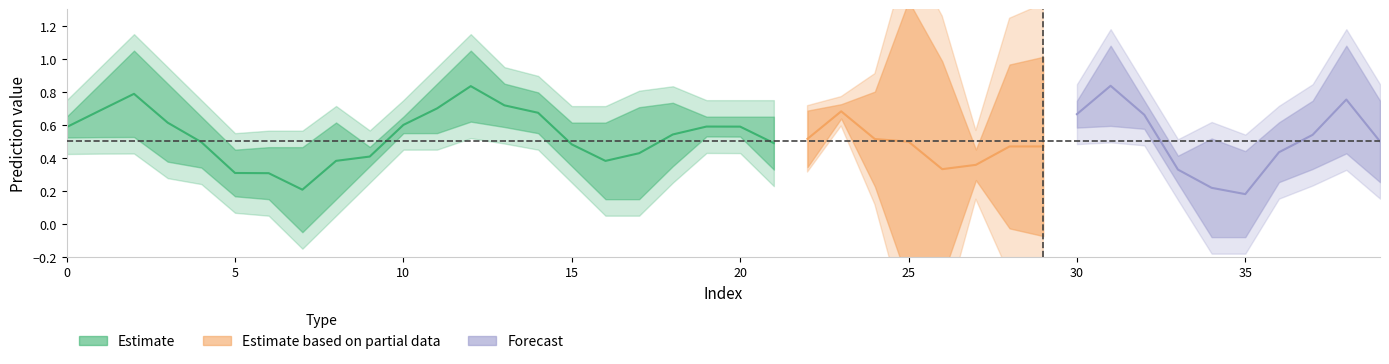

Does the chart display data point markers on the line(s)?

No